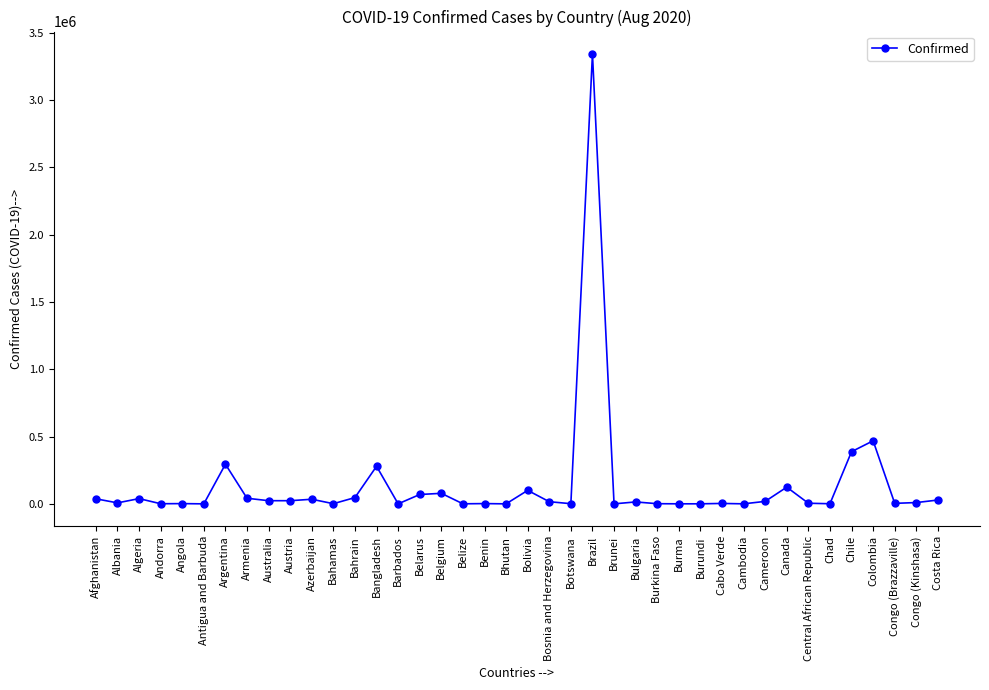

Is it true that the value at Argentina is 453218?

False